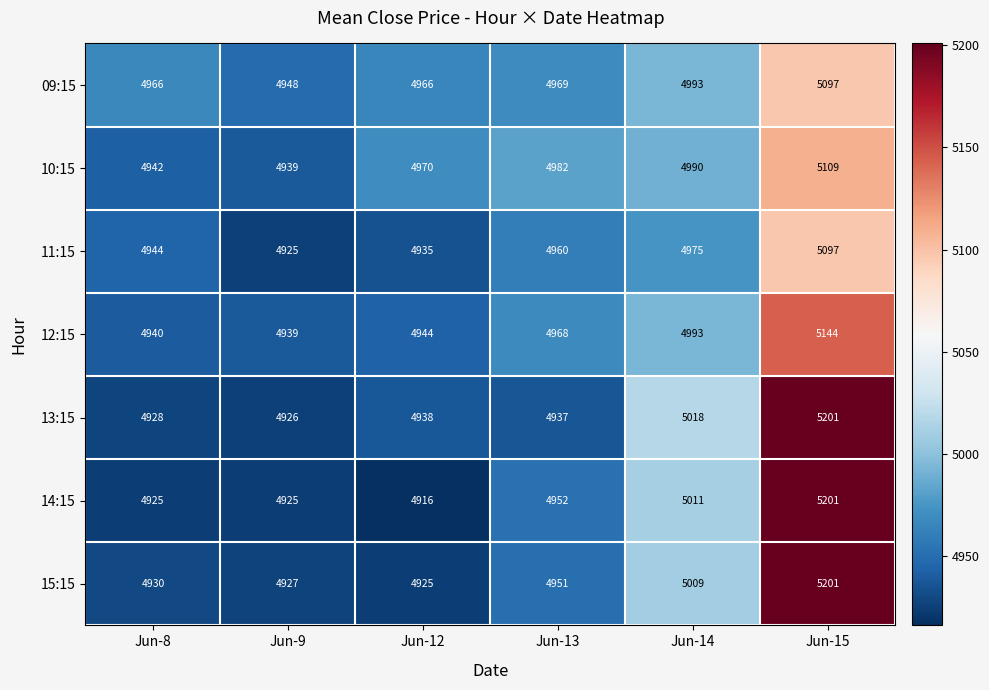

What is the sum of all 10:15 values?

29932